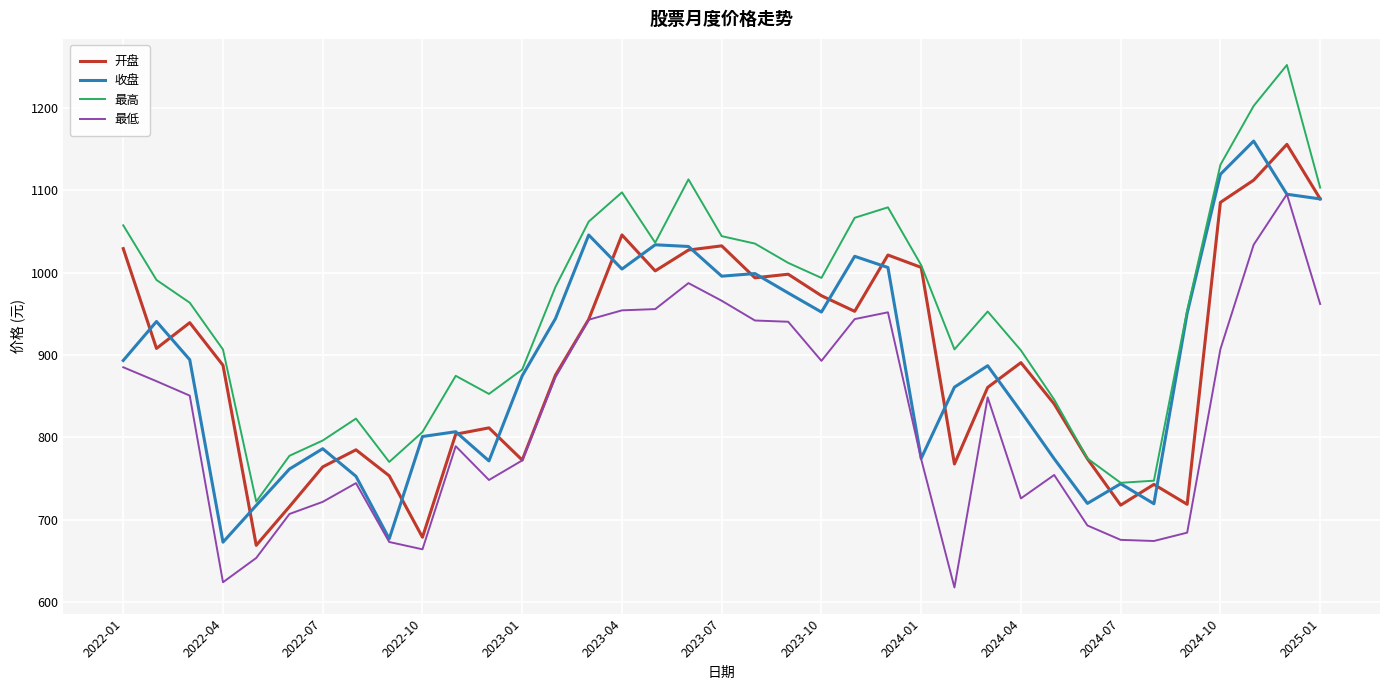

Which series has the largest total across all categories?

最高